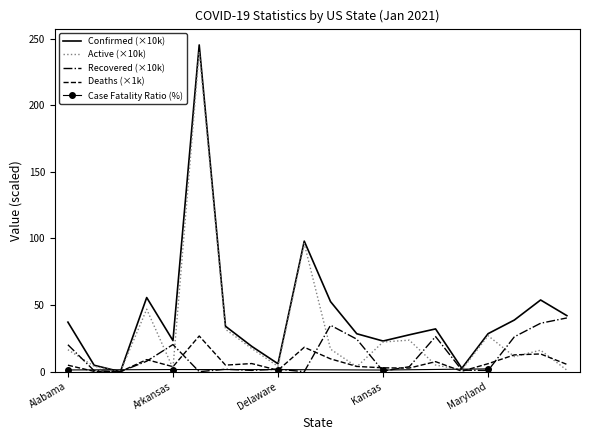

Which category has the highest value in the Active series?

California